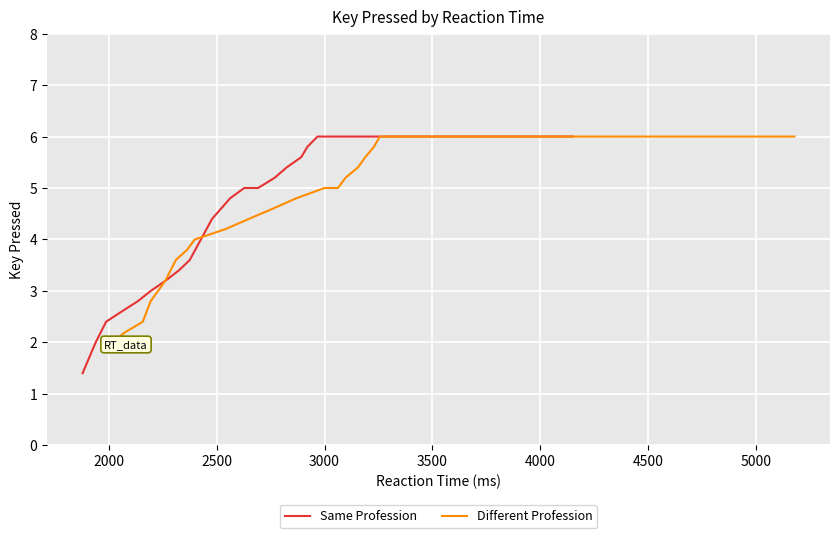

What is the highest value of the Same Profession series?

6.0